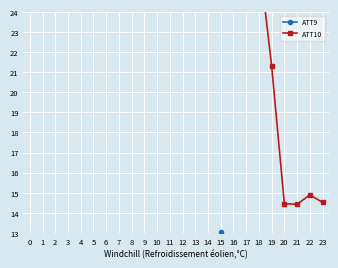

What is the average value of the ATT10 series?

26.4